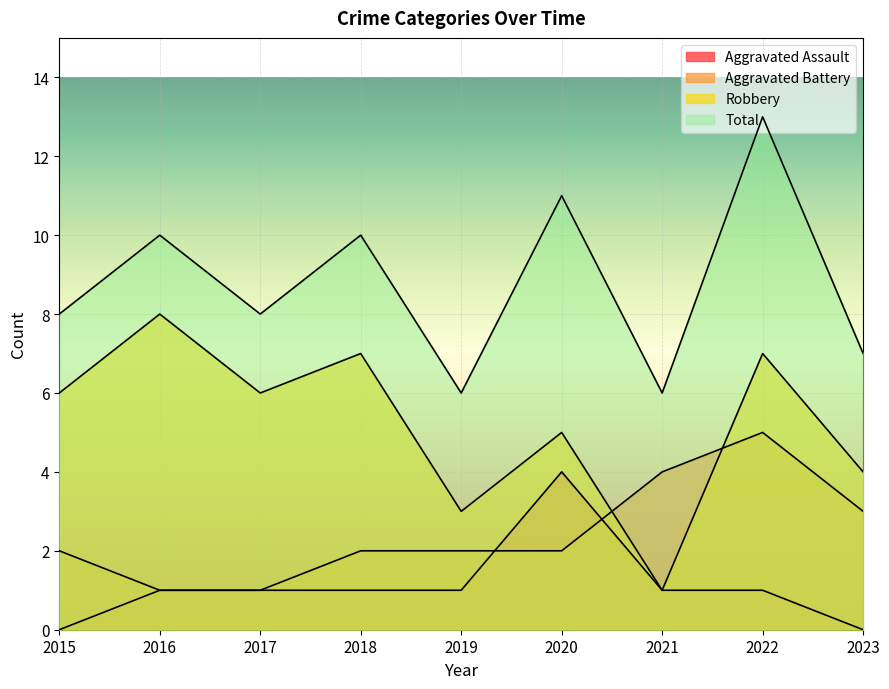

The Robbery series shows 3 at 2022. True or false?

False